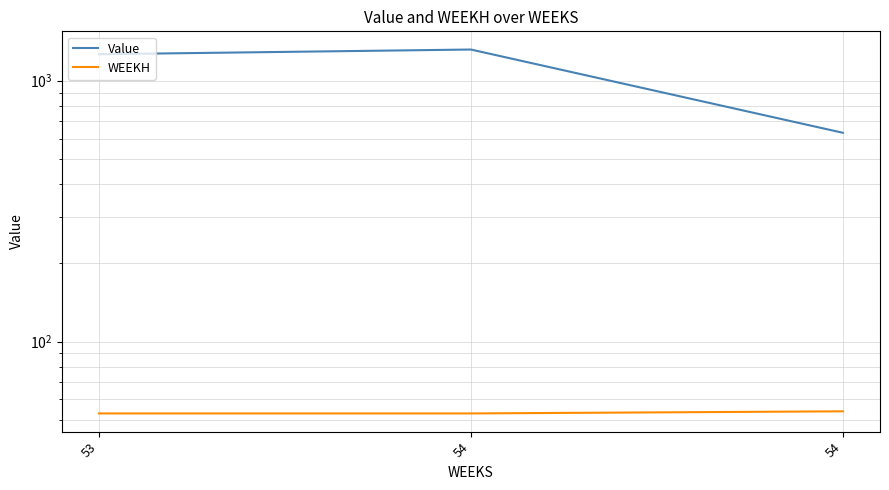

Is the value of WEEKH at 53 greater than the value of Value at 54?

No